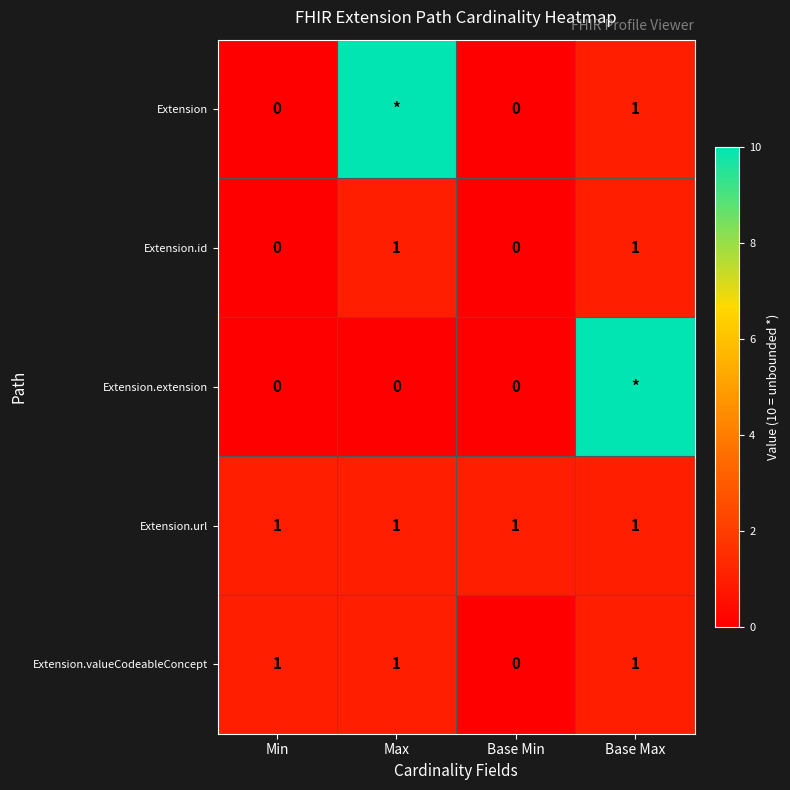

The value of Extension.url at Base Min is 0. True or false?

False